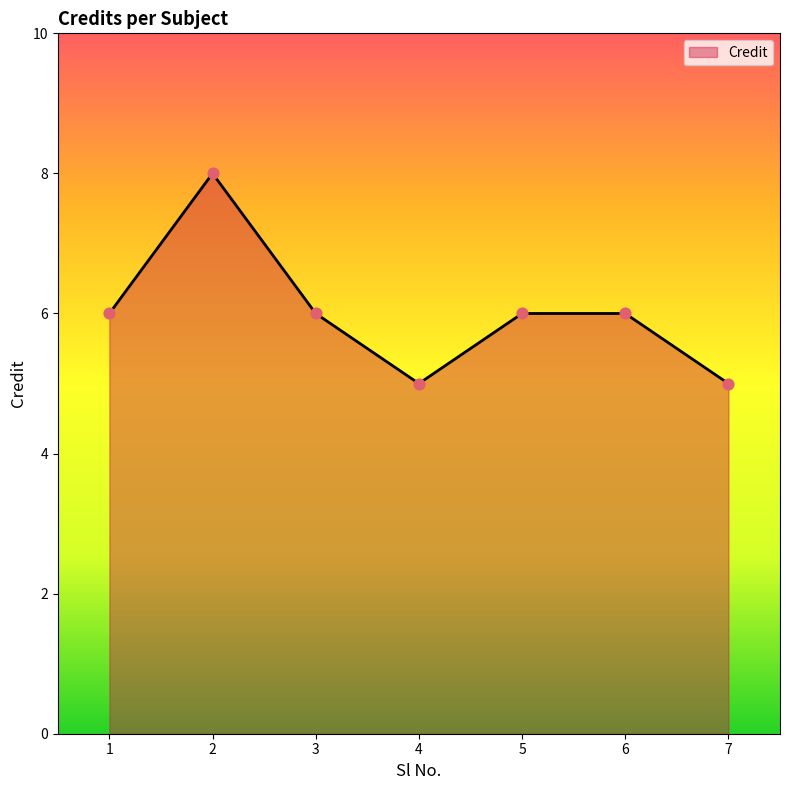

Between 7 and 5, which is larger?

5